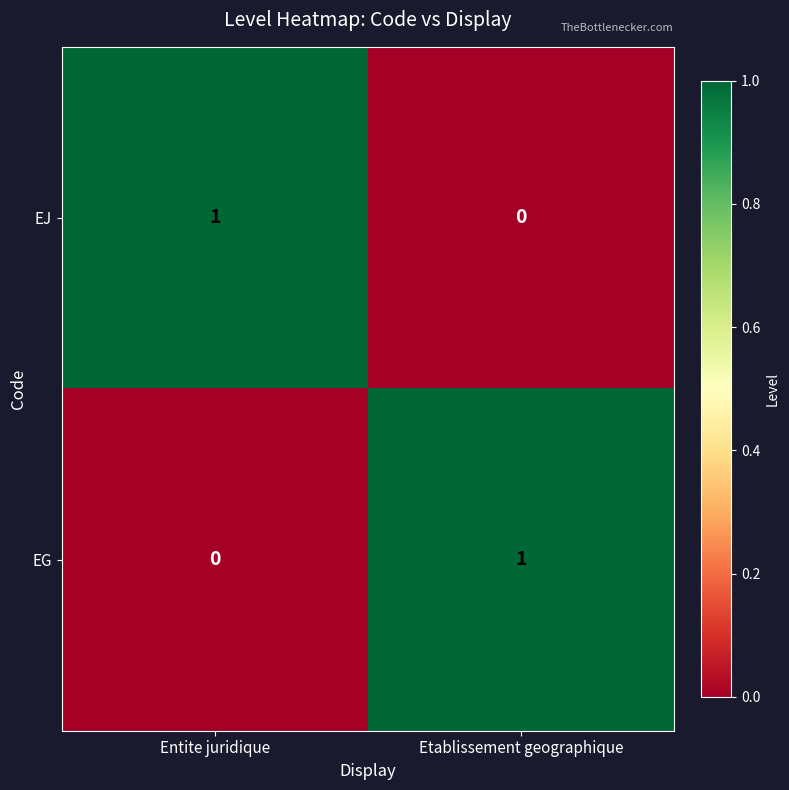

At how many categories does at least one series exceed 0?

2